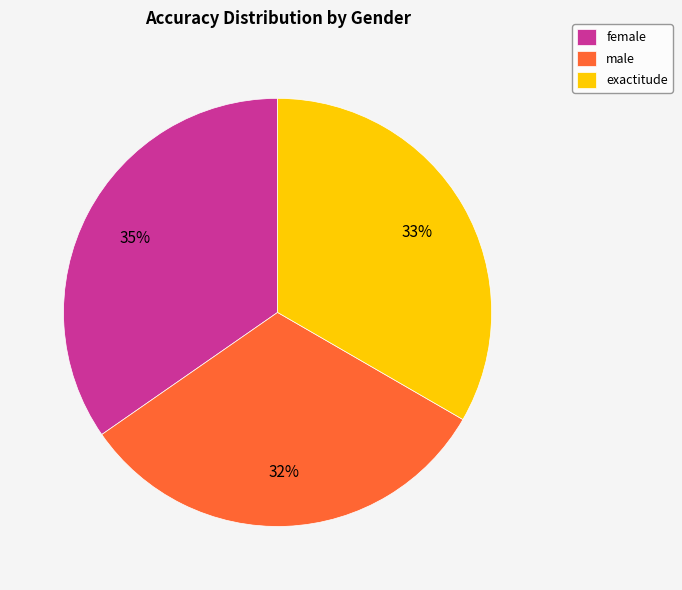

Combined, do exactitude and female account for over 50%?

Yes